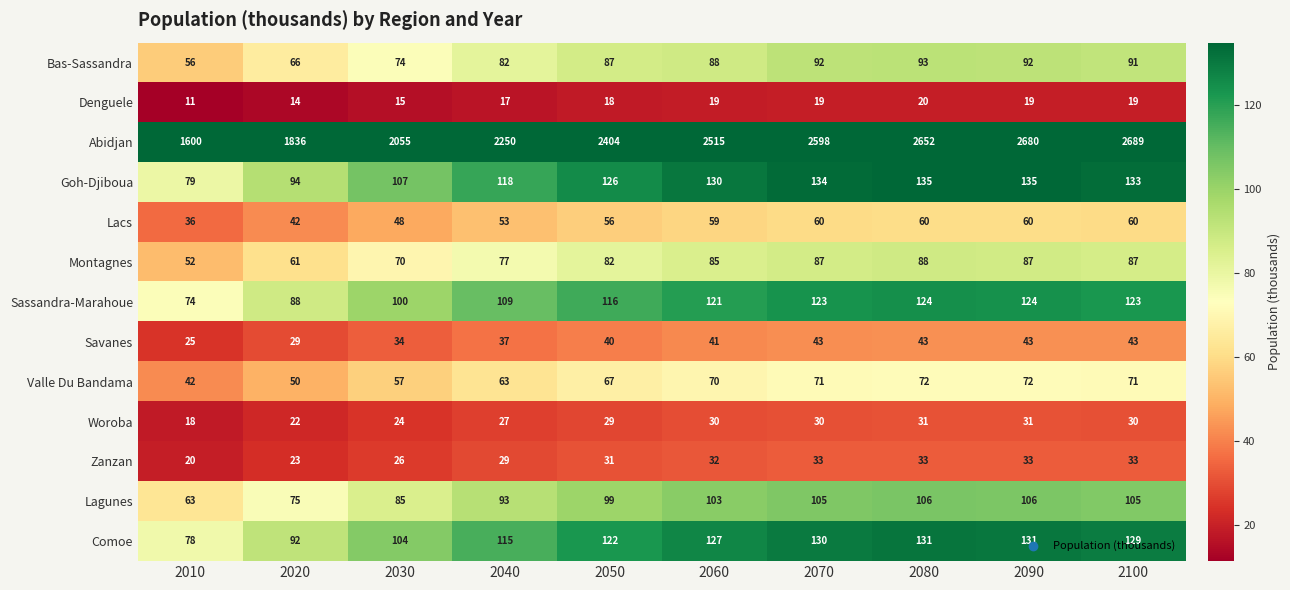

Which series has the largest range (max minus min)?

Abidjan